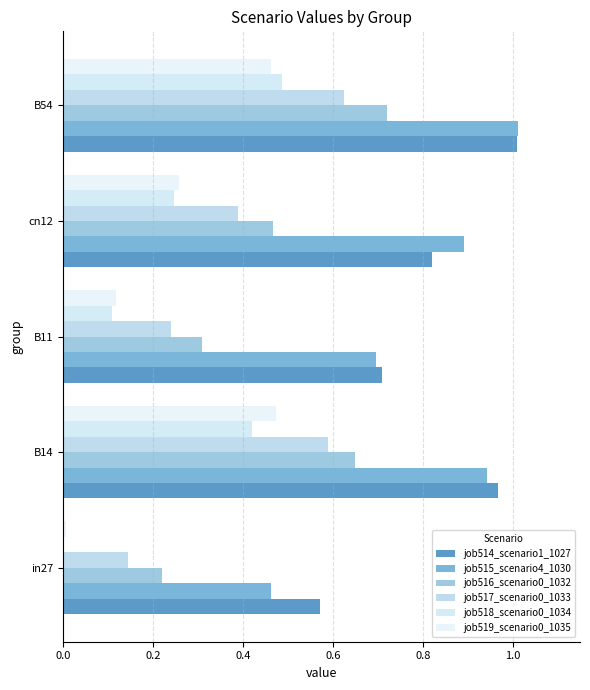

What is the maximum value shown in the chart?

1.0